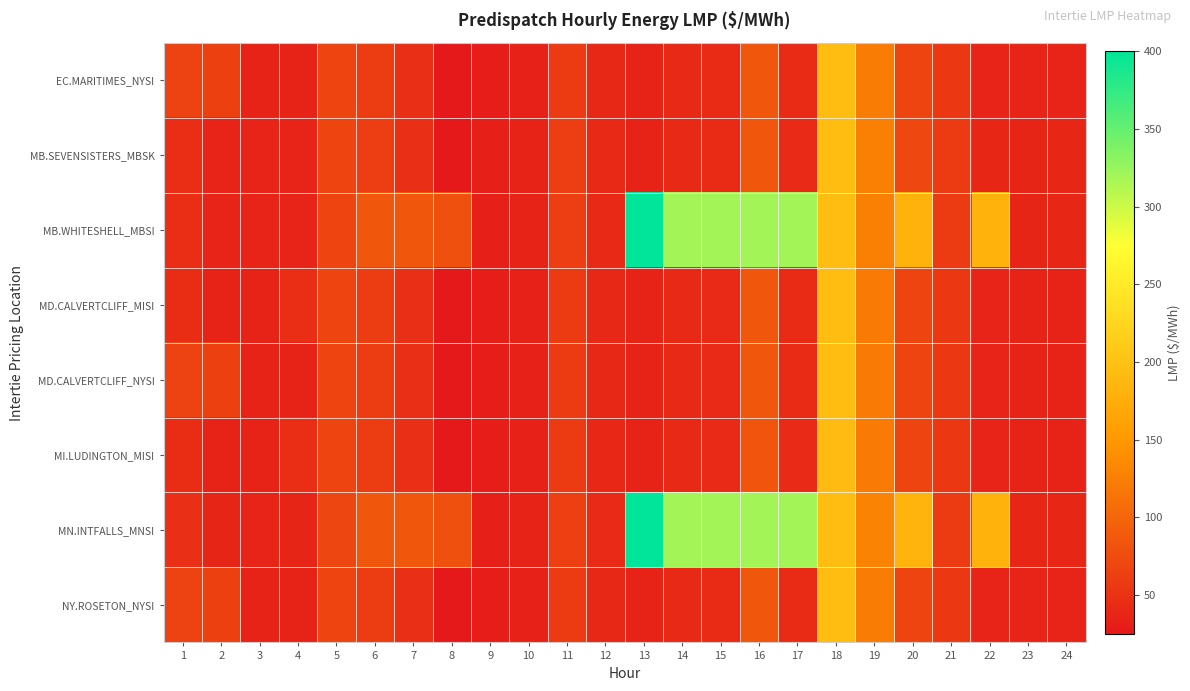

Between 2 and 14, which series saw the biggest shift?

MB.WHITESHELL_MBSI